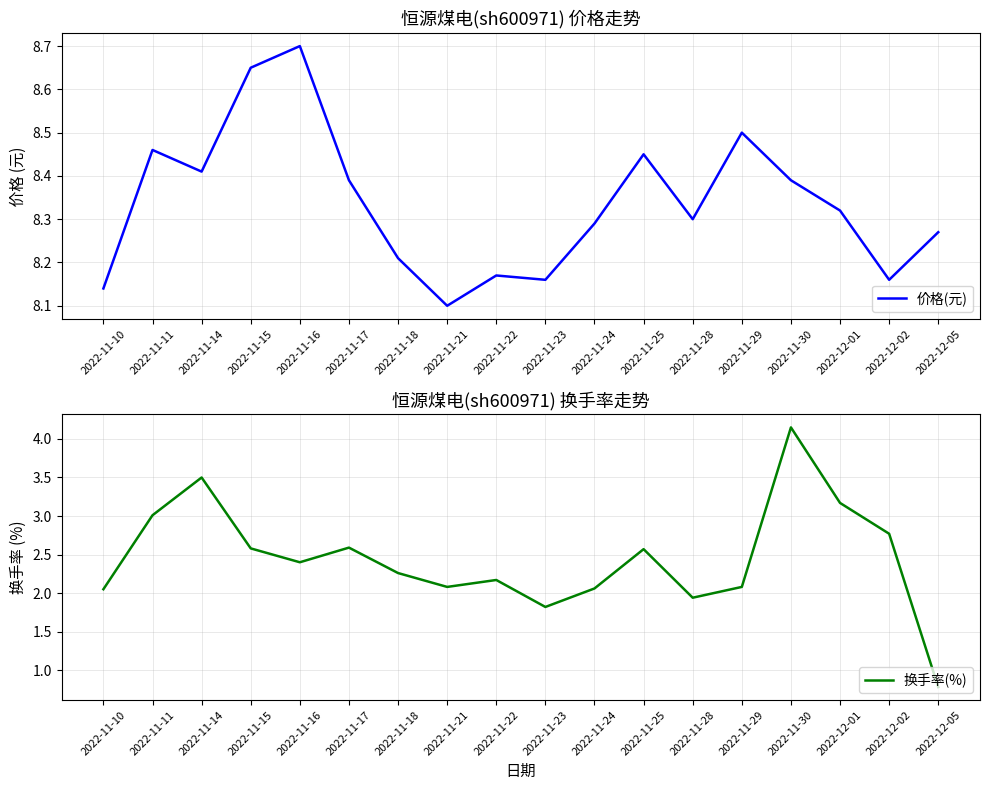

Which category has the highest value across all series?

2022-11-16